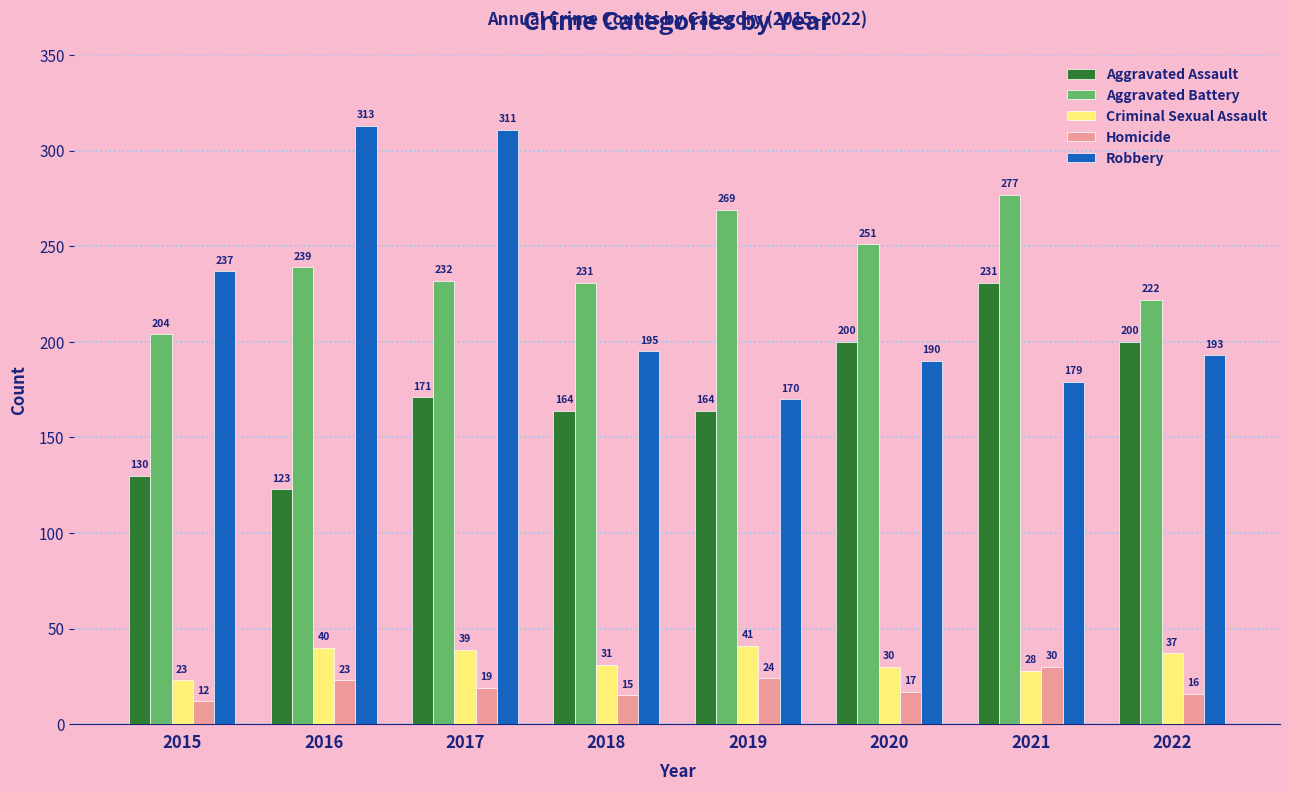

Reading left to right, transcribe all the data shown in this chart.

Aggravated Assault: 130	123	171	164	164	200	231	200
Aggravated Battery: 204	239	232	231	269	251	277	222
Criminal Sexual Assault: 23	40	39	31	41	30	28	37
Homicide: 12	23	19	15	24	17	30	16
Robbery: 237	313	311	195	170	190	179	193